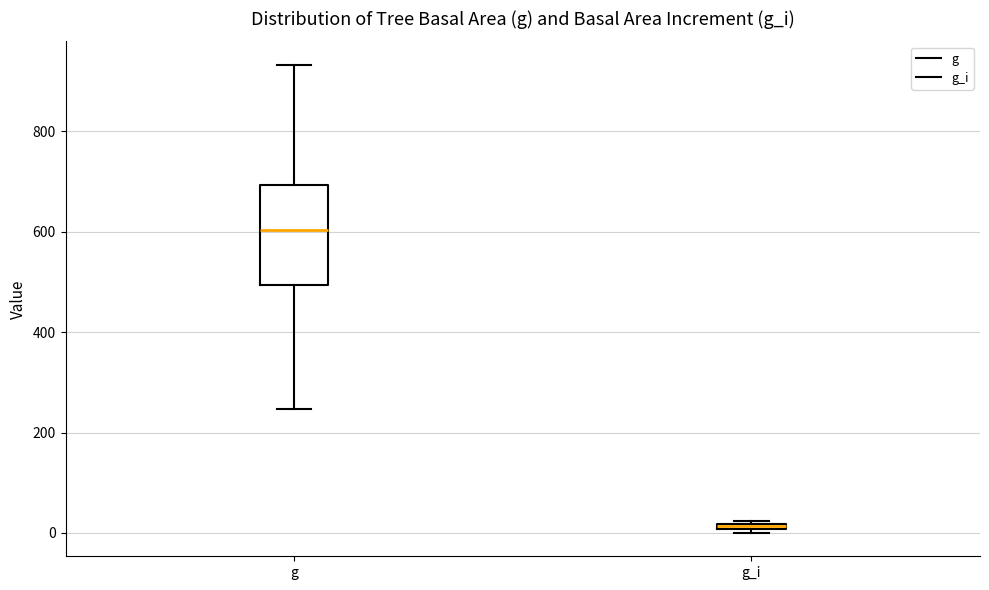

Which box has the highest median line?

g